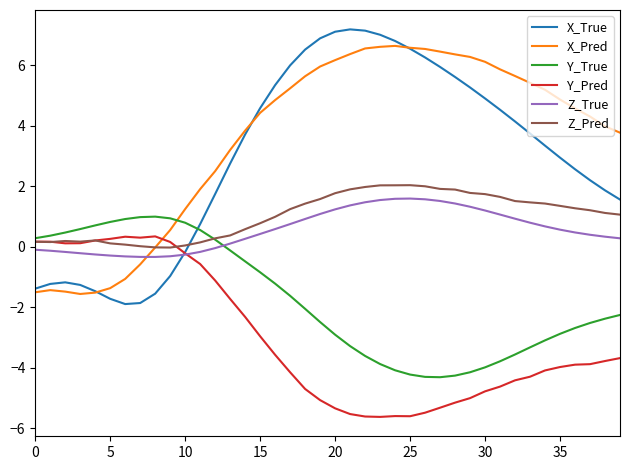

What is the difference between the maximum and minimum values in the X_True series?

9.1